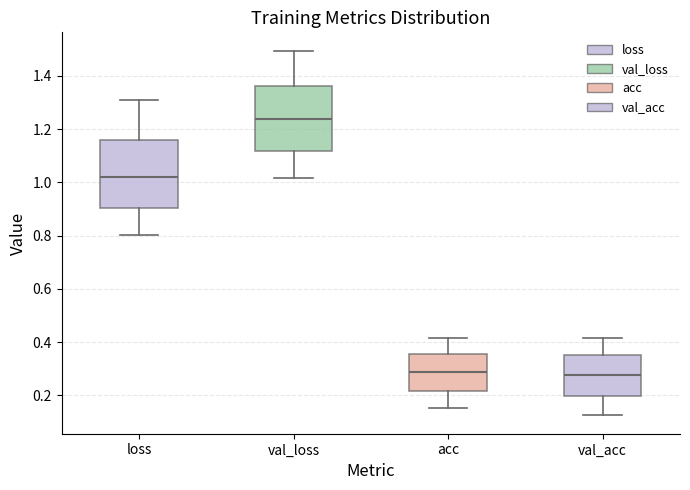

Reading left to right, read every box against the y-axis: the position of its median line, the range the box covers, and the ends of its whiskers. The values are not printed on the chart, so give them approximately, as read against the axis.

loss: median 1.02, box 0.90 to 1.16, whiskers 0.80 to 1.30
val_loss: median 1.24, box 1.12 to 1.36, whiskers 1.02 to 1.50
acc: median 0.28, box 0.22 to 0.36, whiskers 0.16 to 0.42
val_acc: median 0.28, box 0.20 to 0.36, whiskers 0.12 to 0.42